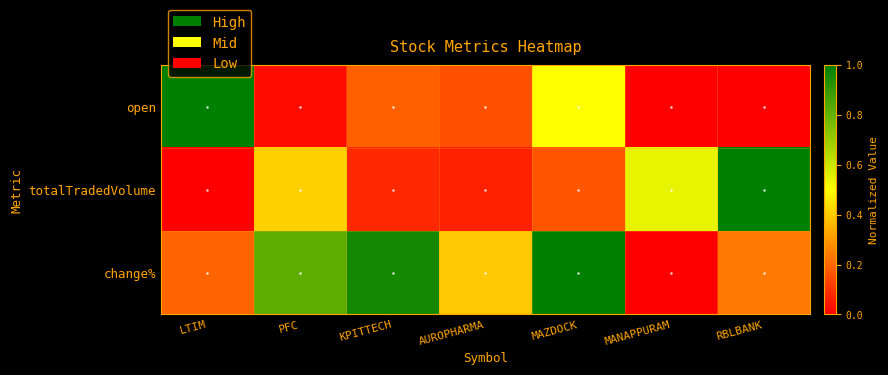

List the series in order of their peak value, highest first.

open, totalTradedVolume, change%